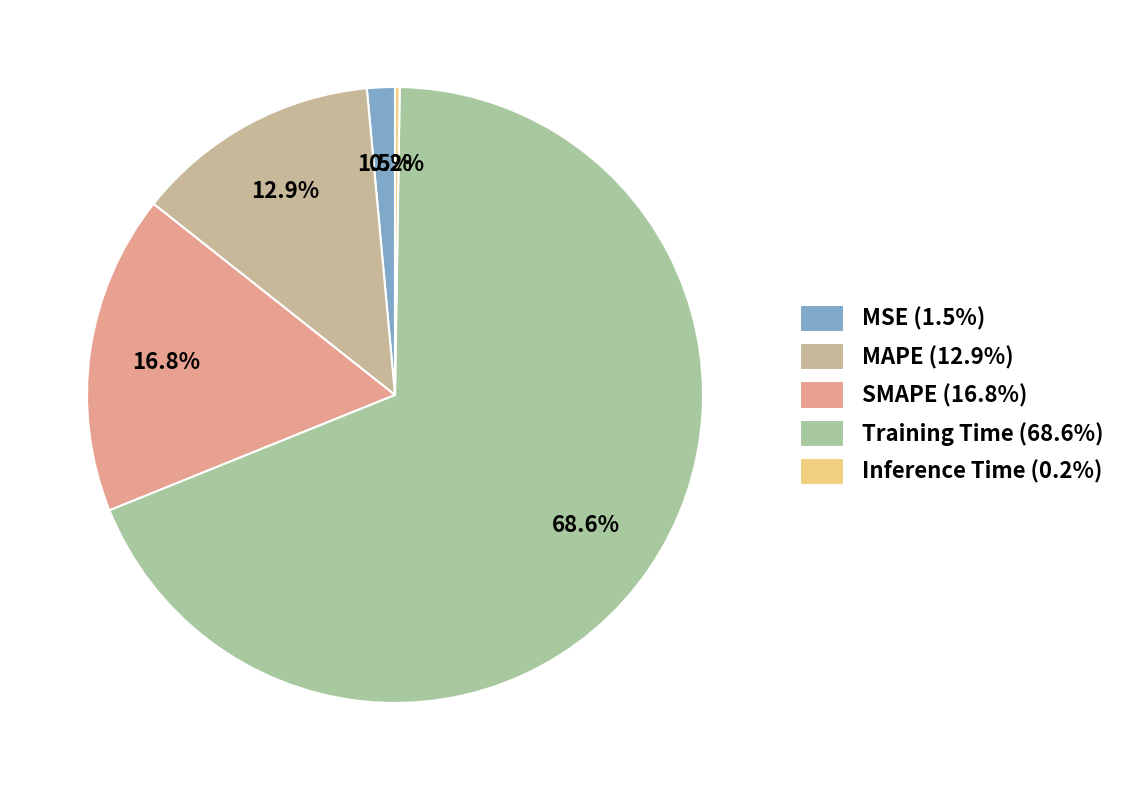

Rank the categories by value from highest to lowest.

Training Time, SMAPE, MAPE, MSE, Inference Time